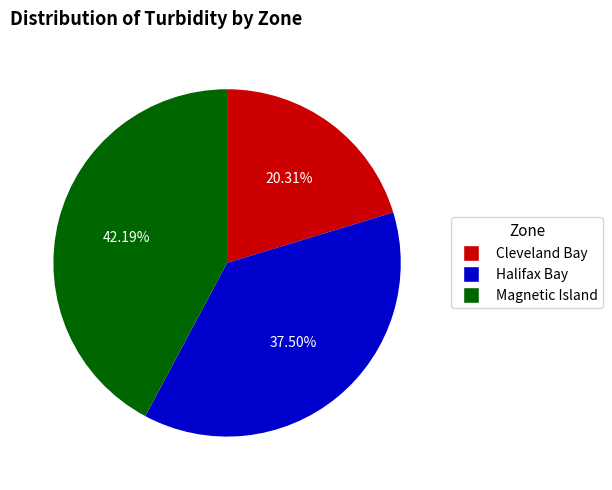

To the nearest percent, what percentage of the pie is Magnetic Island?

42%